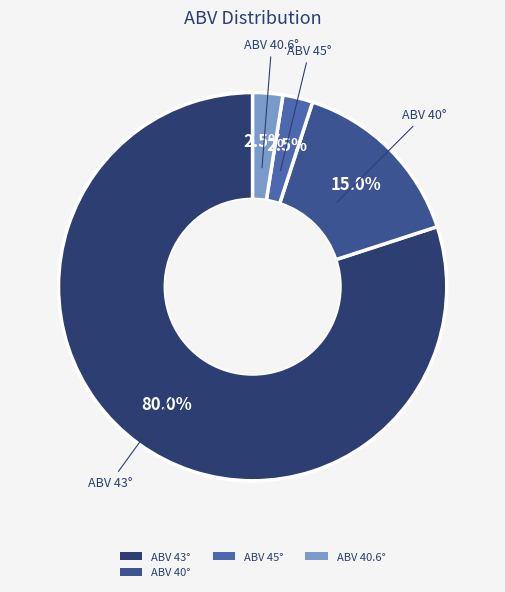

Which has a higher value, ABV 40.6° or ABV 43°?

ABV 43°